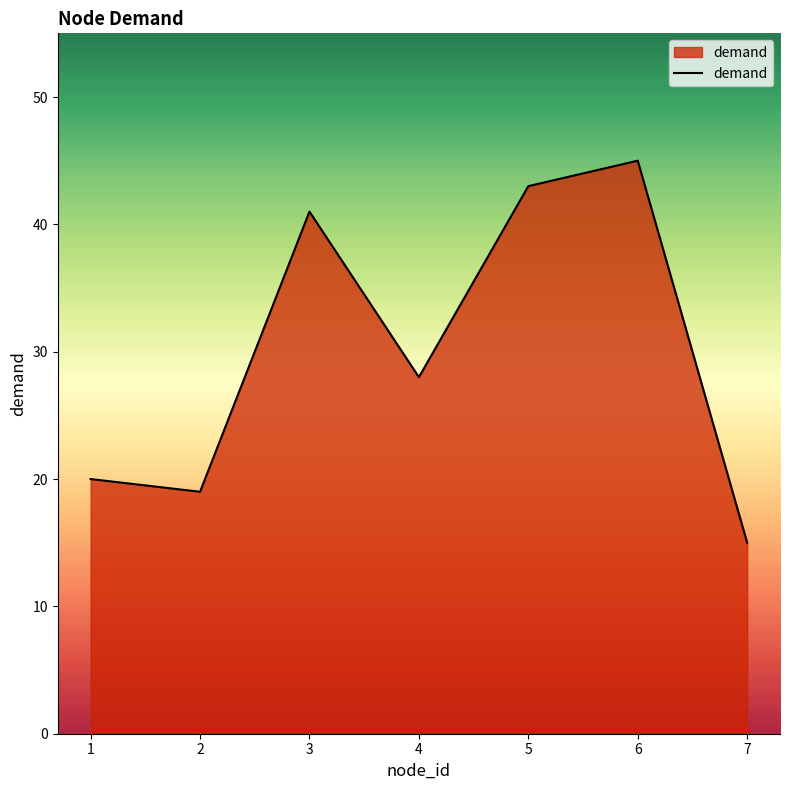

Reading left to right, transcribe all the data shown in this chart.

20	19	41	28	43	45	15